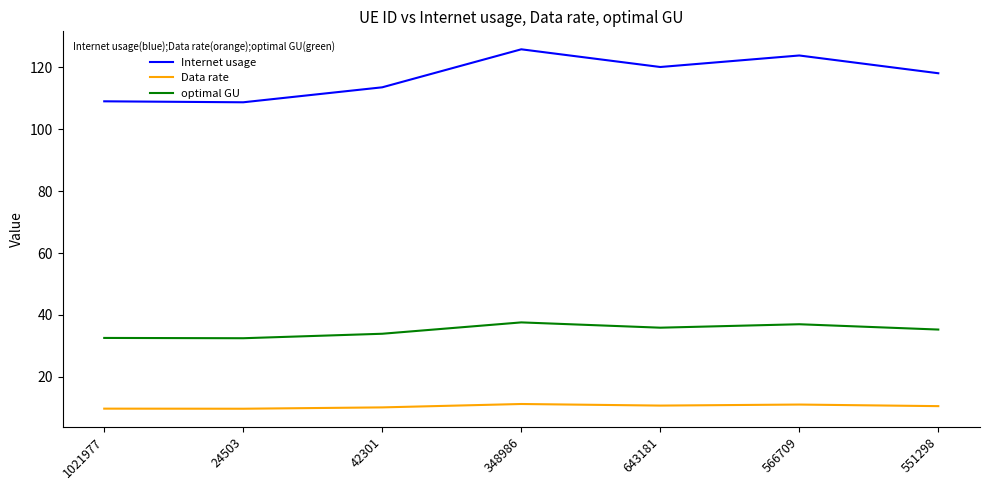

True or false: Data rate and optimal GU intersect in this chart.

False